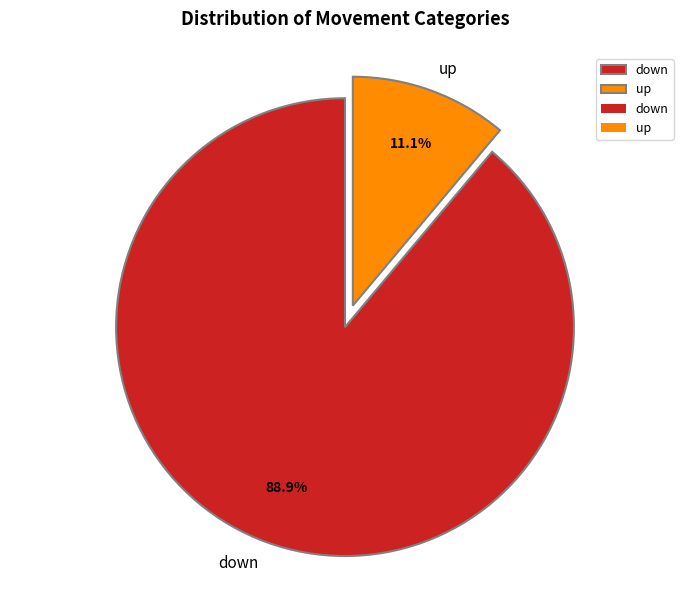

Rank the categories by value from lowest to highest.

up, down